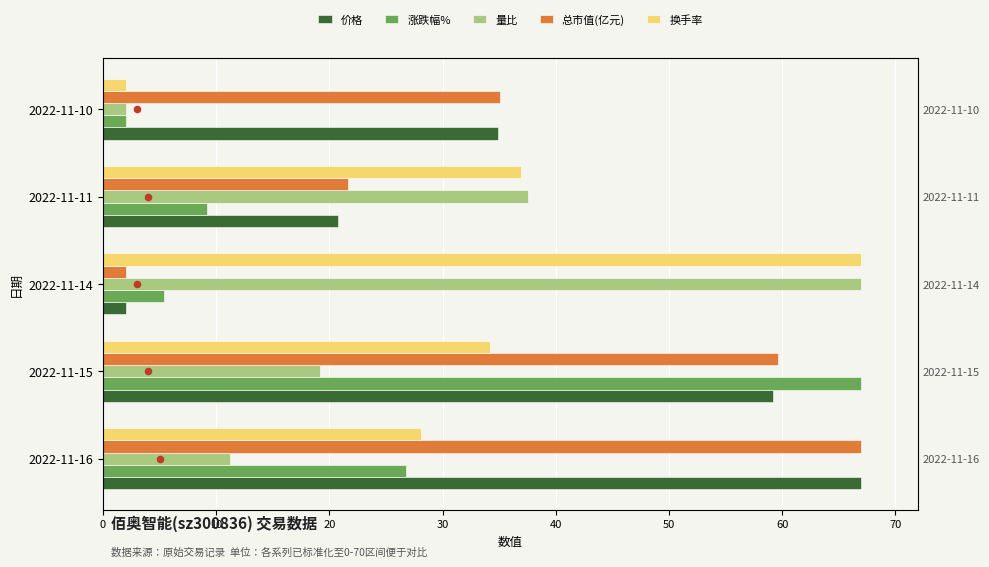

Which series contains the highest Y value?

价格